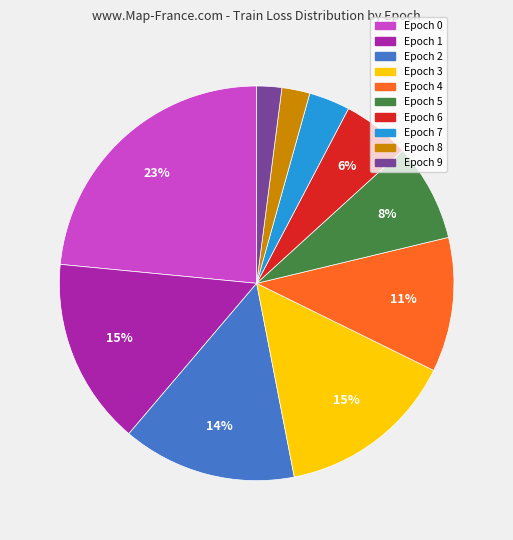

Is Epoch 1 the majority of the pie?

No